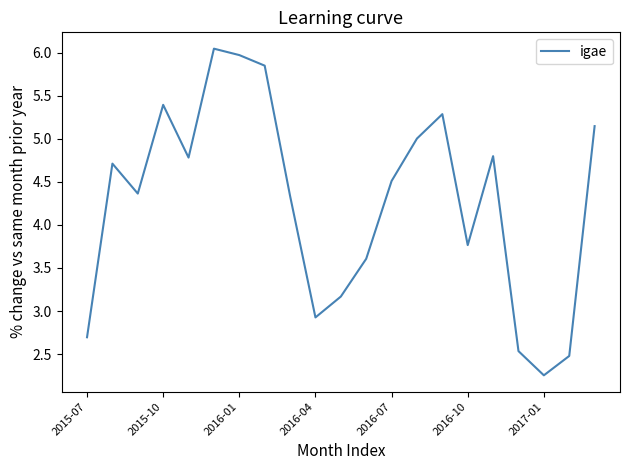

Does the chart have visible grid lines?

No